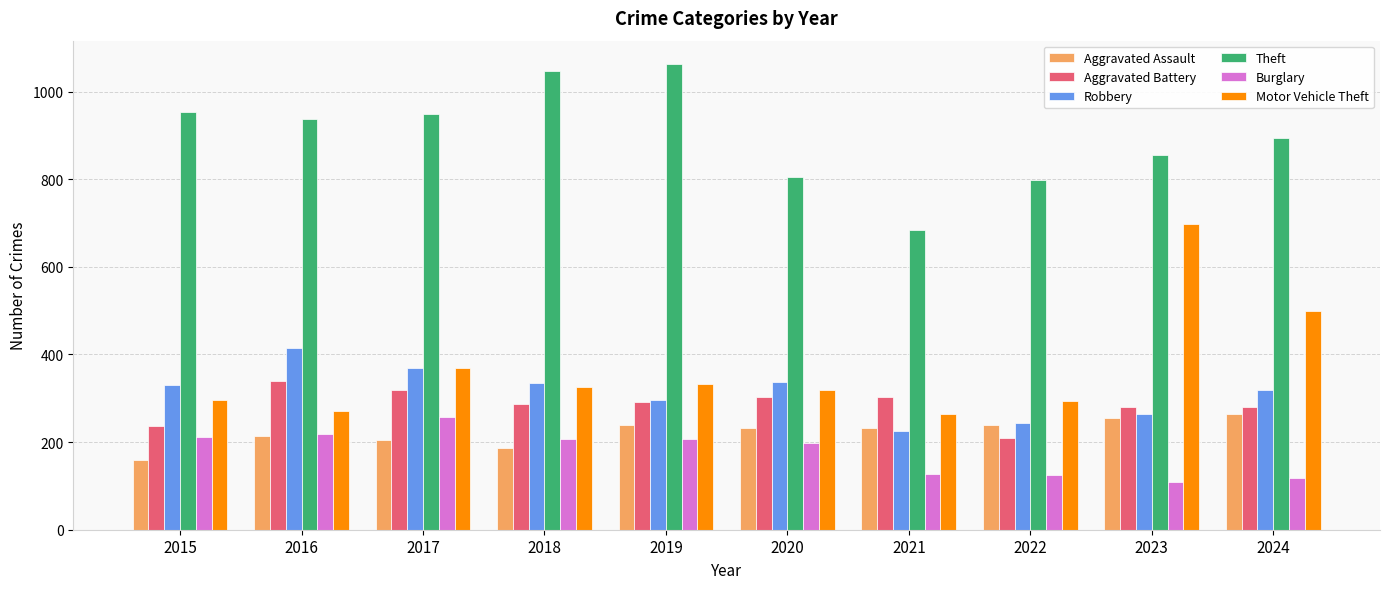

Where is Motor Vehicle Theft nearest to the value 480?

2024